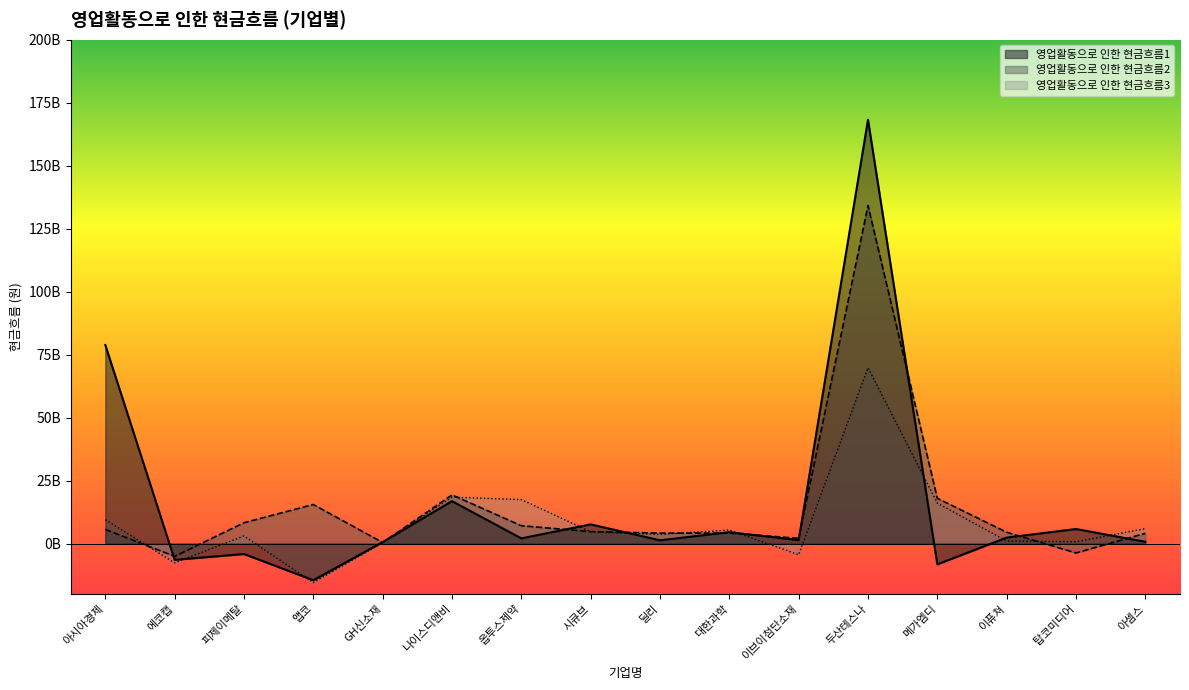

Which series has the largest total across all categories?

영업활동으로 인한 현금흐름1